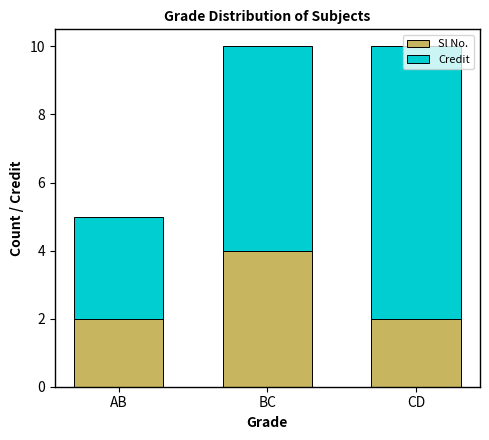

What is the highest value of the Sl No. series?

4